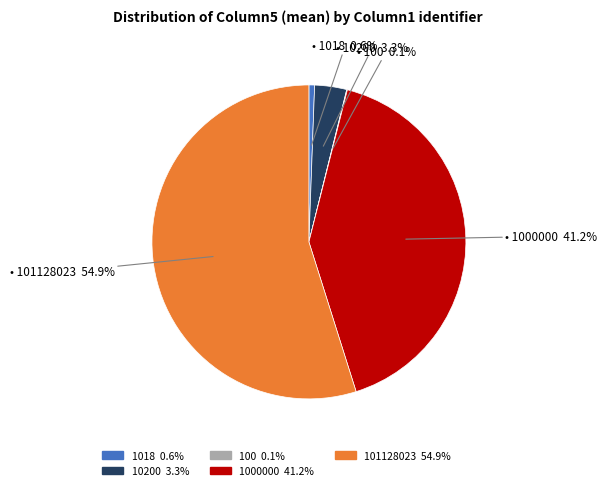

To the nearest percent, what is the difference between the largest and smallest slice percentages?

55%